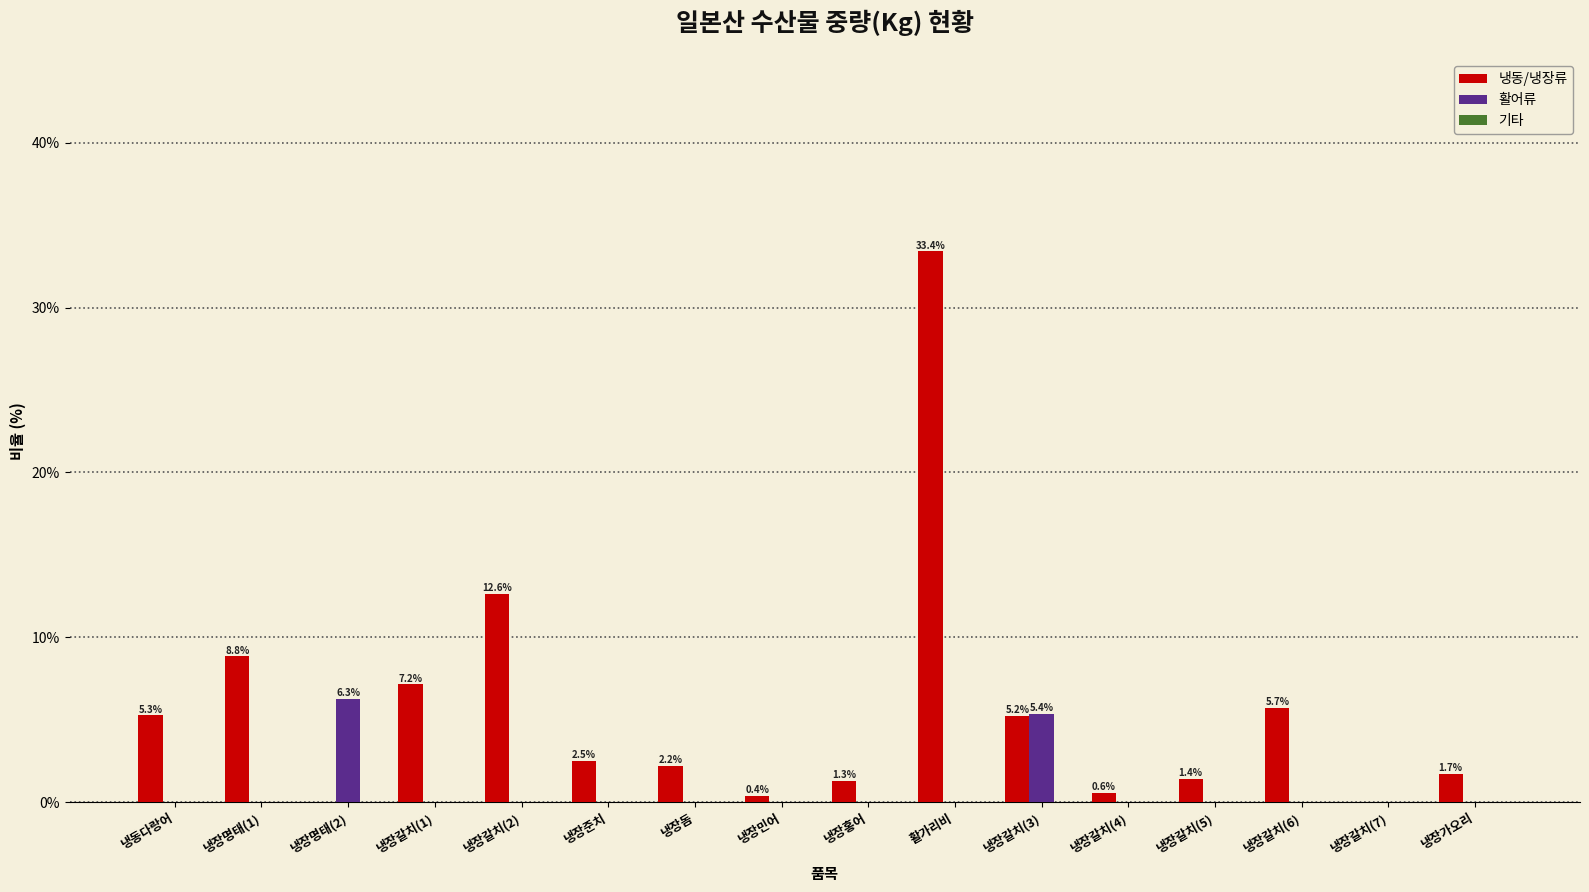

Is it true that 활어류 equals 0.0 at 활가리비?

True